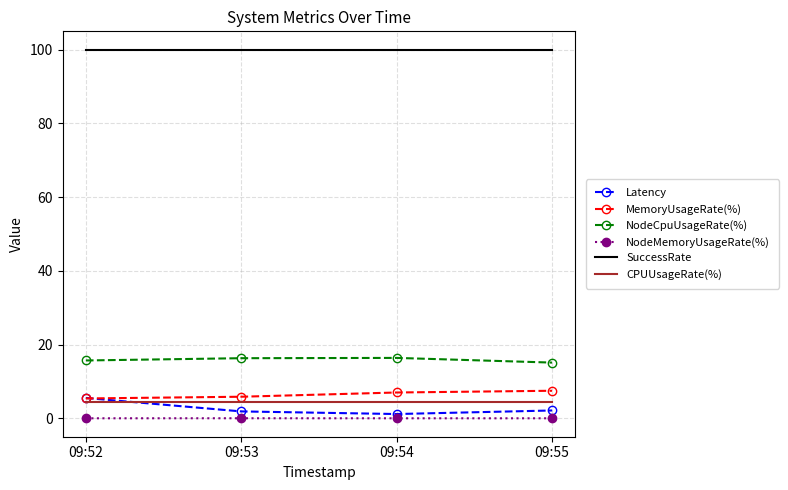

The NodeCpuUsageRate(%) series shows 15.7 at 09:52. True or false?

True